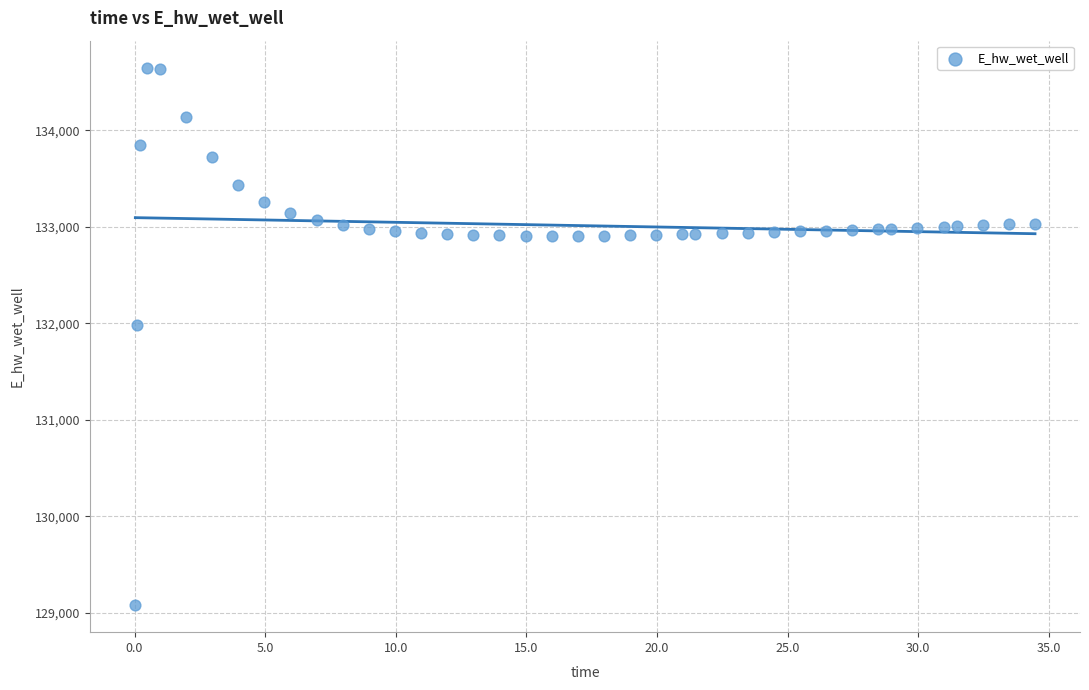

What Y value in the scatter plot is closest to 131864?

131985.3